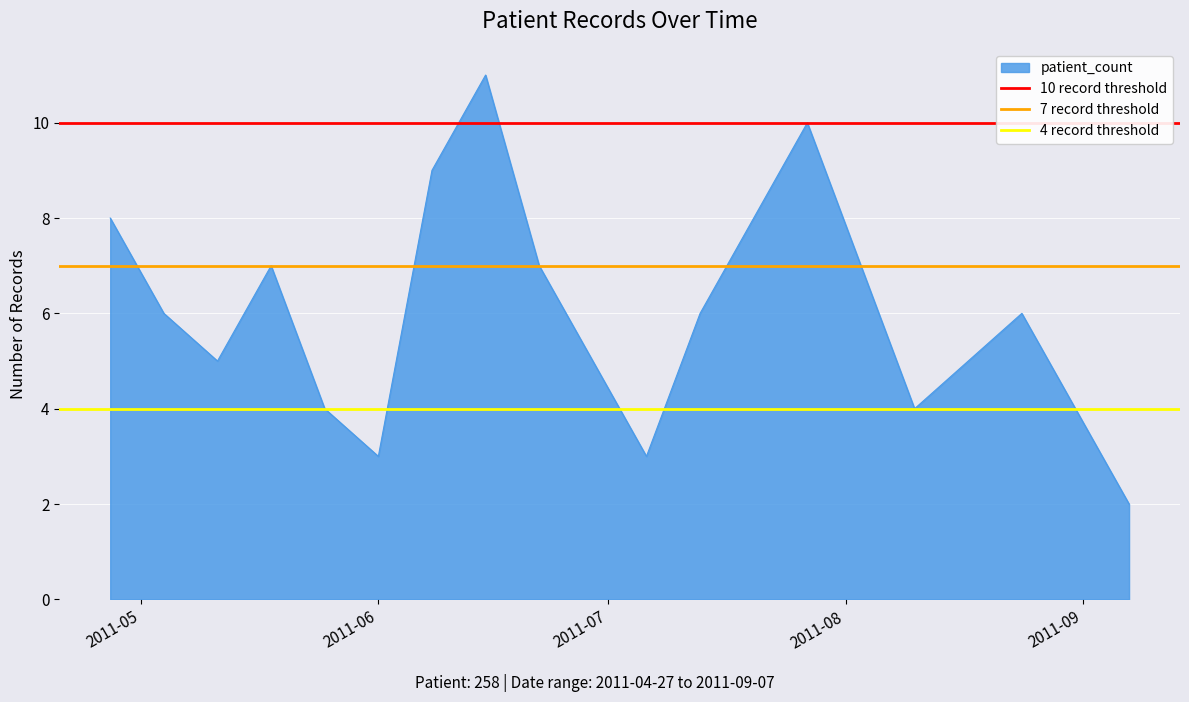

At which label does 10 record threshold reach its peak?

2011-05